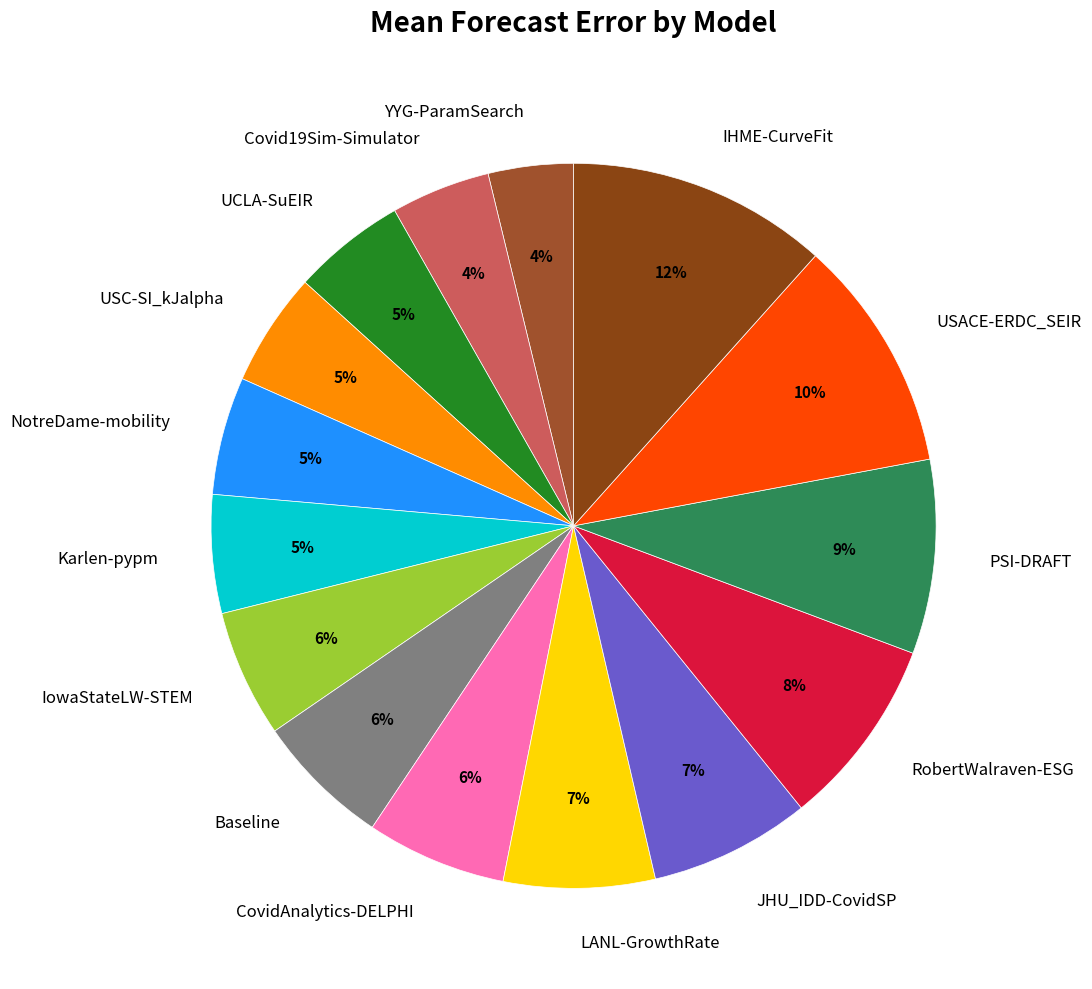

To the nearest percent, what percentage of the pie is LANL-GrowthRate?

7%